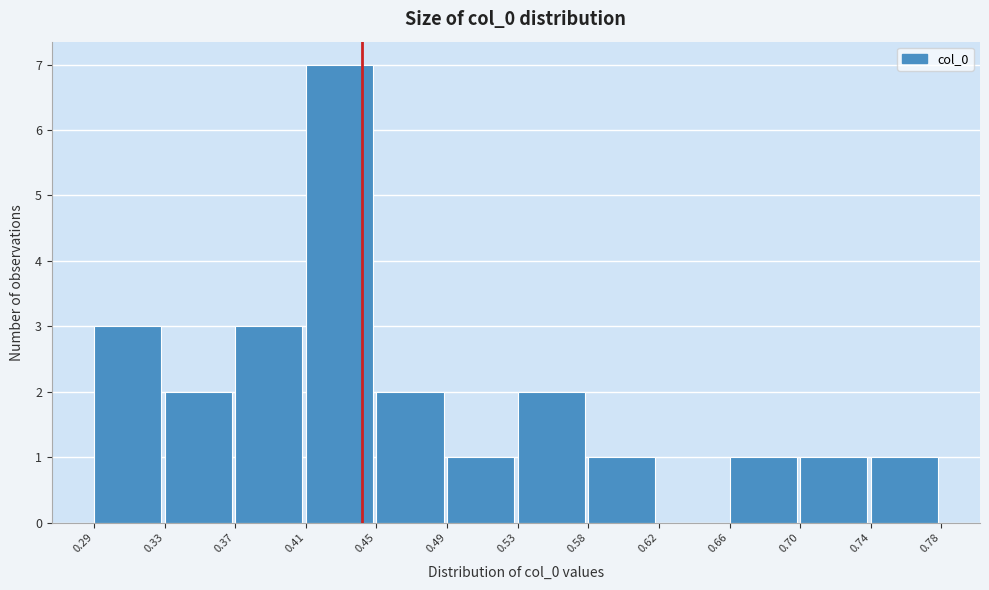

Reading left to right, transcribe this chart: for each bar, give the range it covers on the x-axis and its height. The values are not printed on the chart, so give them approximately, as read against the axis.

0.29 to 0.33: 3
0.33 to 0.37: 2
0.37 to 0.41: 3
0.41 to 0.45: 7
0.45 to 0.49: 2
0.49 to 0.53: 1
0.53 to 0.58: 2
0.58 to 0.62: 1
0.62 to 0.66: 0
0.66 to 0.70: 1
0.70 to 0.74: 1
0.74 to 0.78: 1